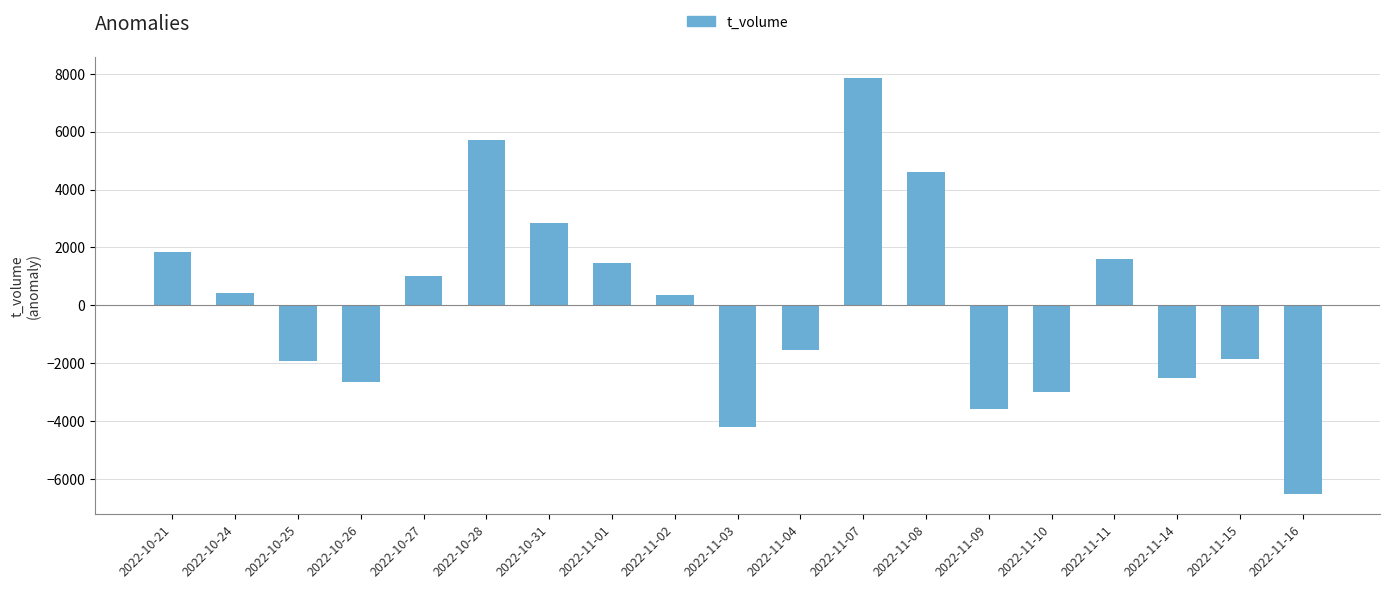

What is the change in value from 2022-10-26 to 2022-11-01?

+4086.0